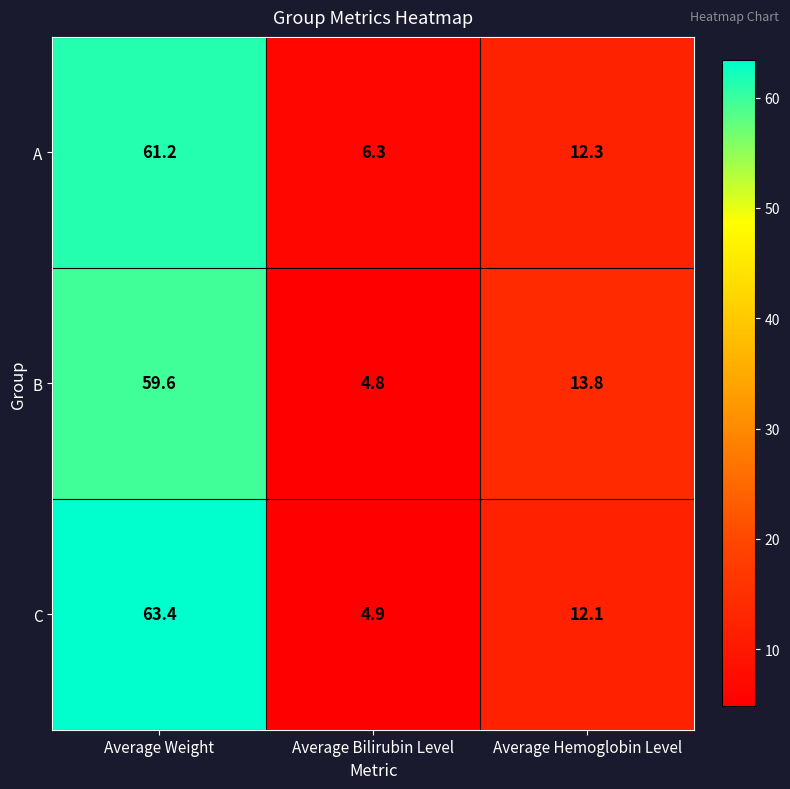

What is the highest value of the A series?

61.2